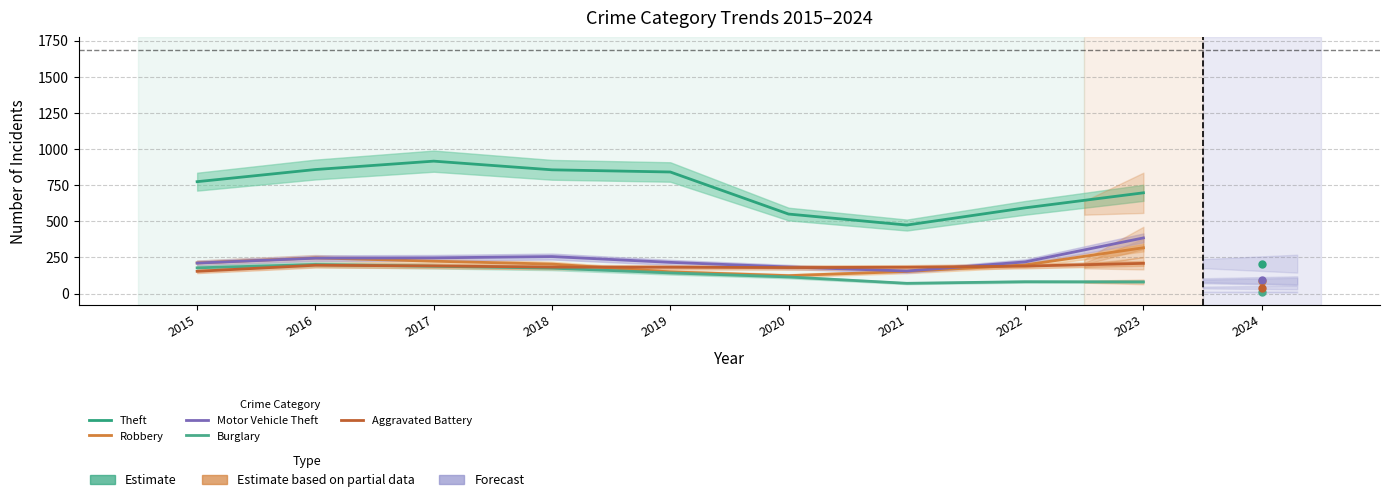

Is this an area chart (filled region under the line)?

No